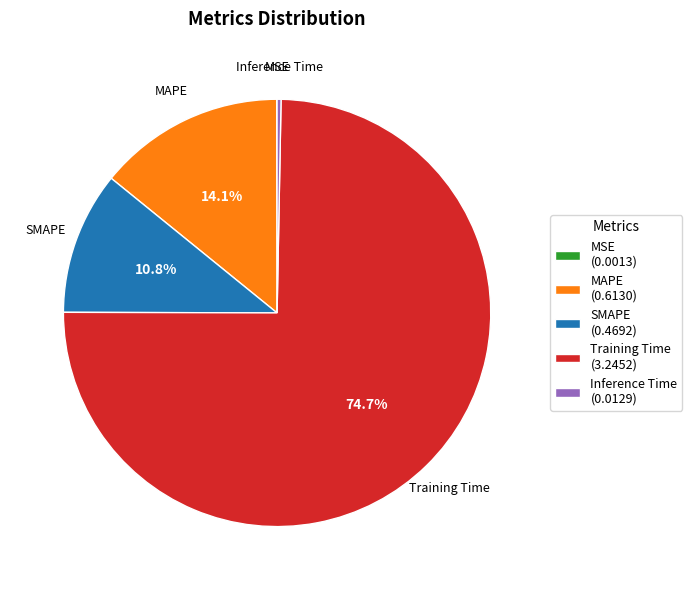

Is there any slice that represents more than half of the pie?

Yes